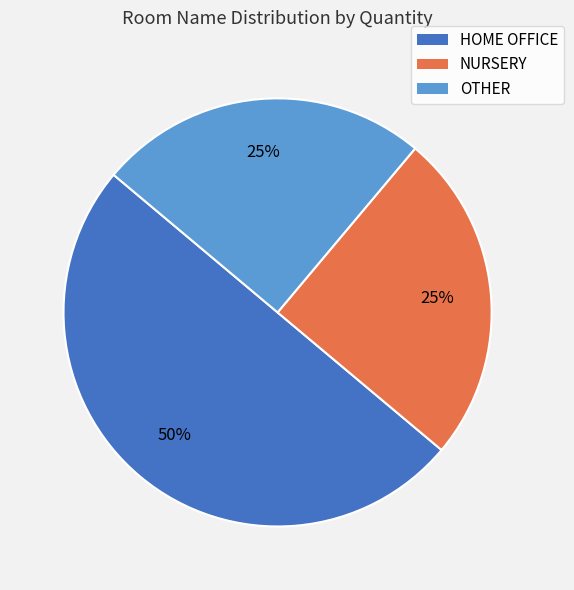

Is OTHER the majority of the pie?

No